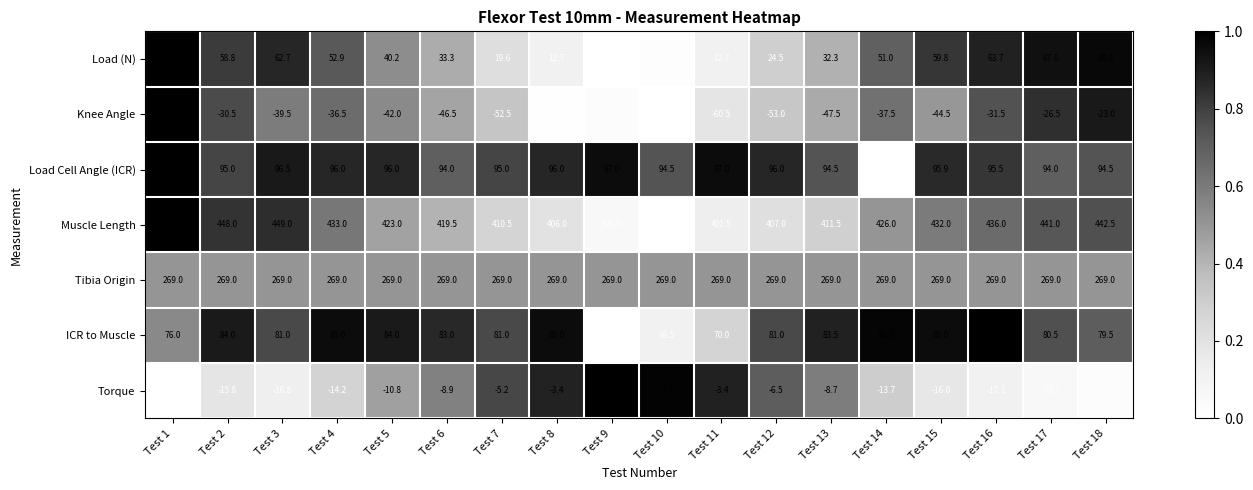

Which series changed the most between Test 8 and Test 13?

Knee Angle